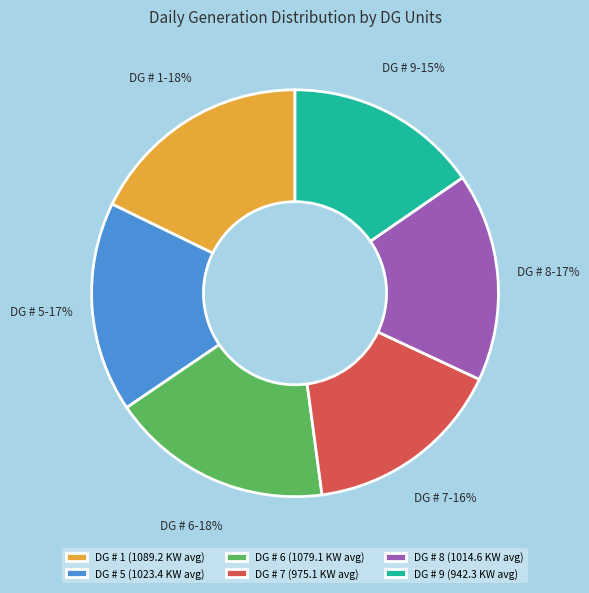

Which has a higher value, DG # 6 or DG # 5?

DG # 6